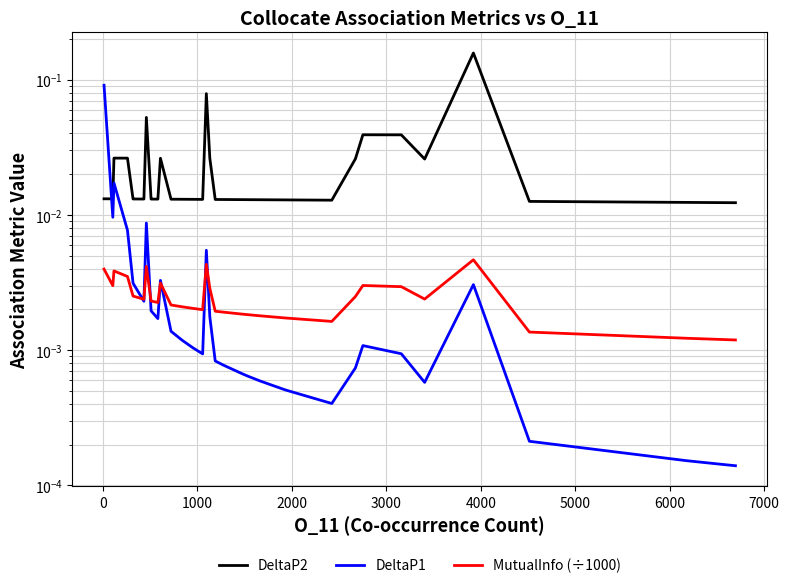

Reading right to left, extract all data points from this chart.

DeltaP2: 0.0	0.0	0.0	0.0	0.2	0.0	0.0	0.0	0.0	0.0	0.0	0.0	0.0	0.0	0.0	0.0	0.0	0.0	0.1	0.0	0.0	0.0	0.0	0.0	0.0	0.0	0.0	0.1	0.0	0.0	0.0	0.0	0.0	0.0	0.0	0.0
DeltaP1: 0.0	0.0	0.0	0.0	0.0	0.0	0.0	0.0	0.0	0.0	0.0	0.0	0.0	0.0	0.0	0.0	0.0	0.0	0.0	0.0	0.0	0.0	0.0	0.0	0.0	0.0	0.0	0.0	0.0	0.0	0.0	0.0	0.0	0.0	0.1	0.1
MutualInfo (÷1000): 0.0	0.0	0.0	0.0	0.0	0.0	0.0	0.0	0.0	0.0	0.0	0.0	0.0	0.0	0.0	0.0	0.0	0.0	0.0	0.0	0.0	0.0	0.0	0.0	0.0	0.0	0.0	0.0	0.0	0.0	0.0	0.0	0.0	0.0	0.0	0.0